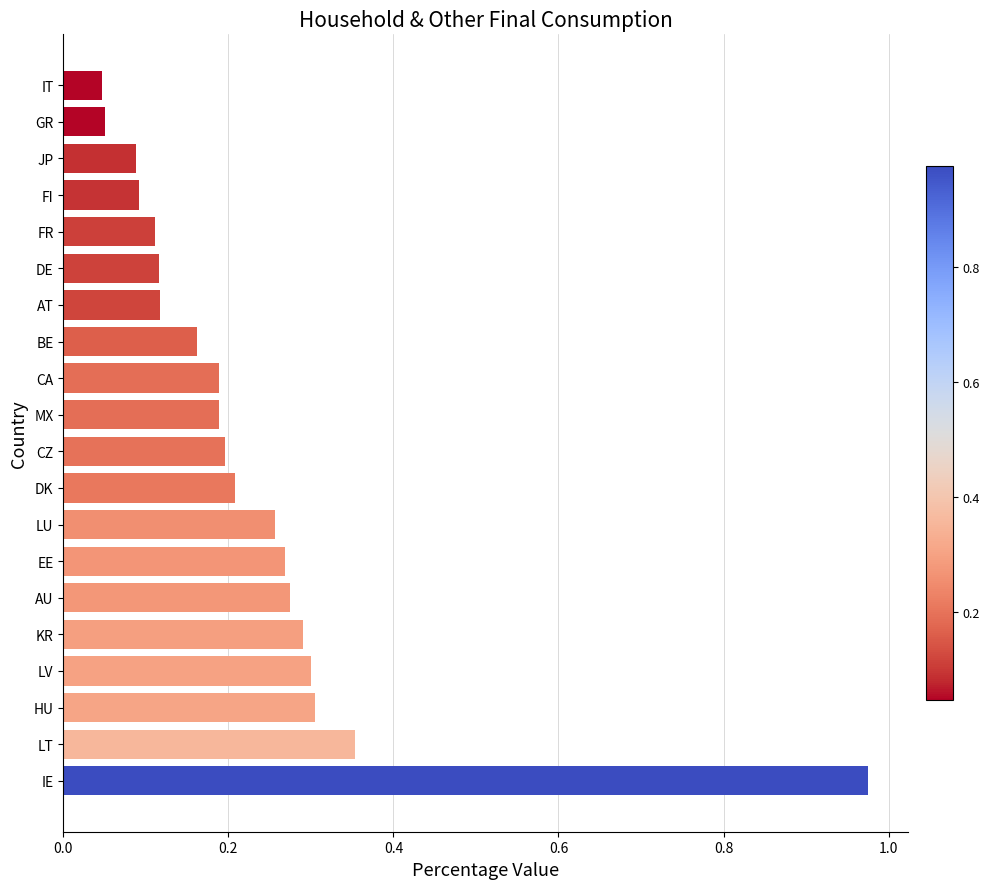

The value at MX is 0.2. True or false?

True